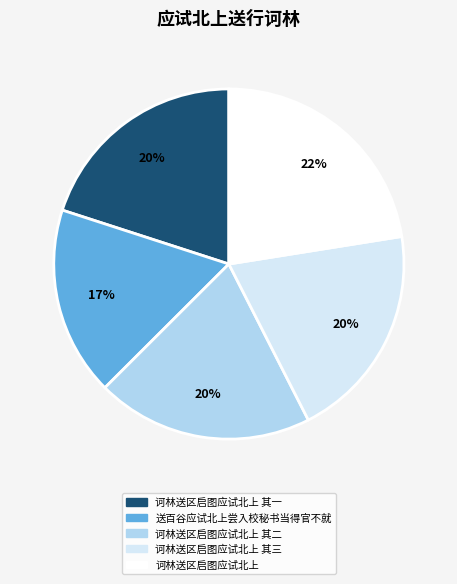

How many segments does this pie chart have?

5